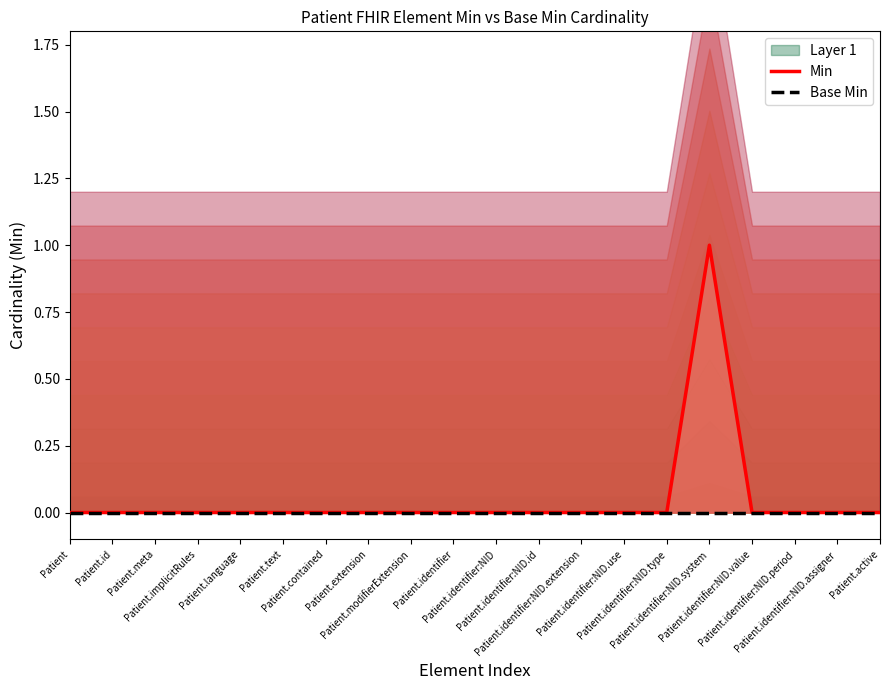

At which category does Min reach its first local peak?

Patient.identifier:NID.system